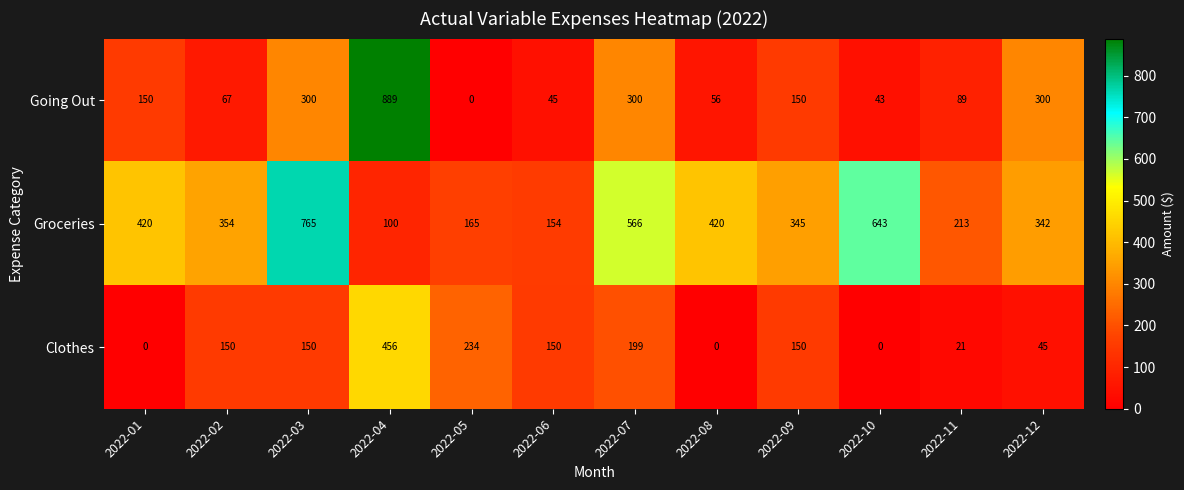

What is the difference between the maximum and minimum values in the Groceries series?

665